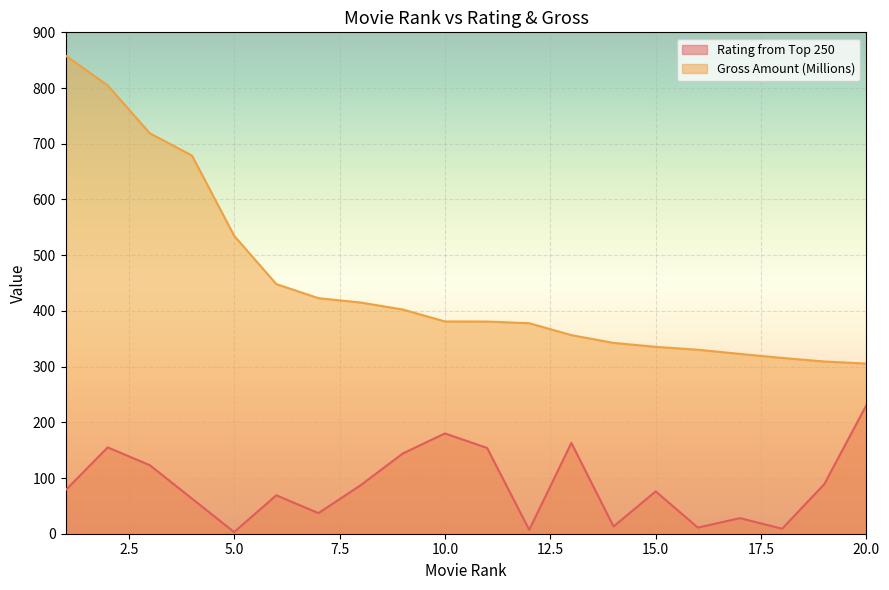

Is it true that Gross Amount (Millions) equals 191.0 at 10.0?

False